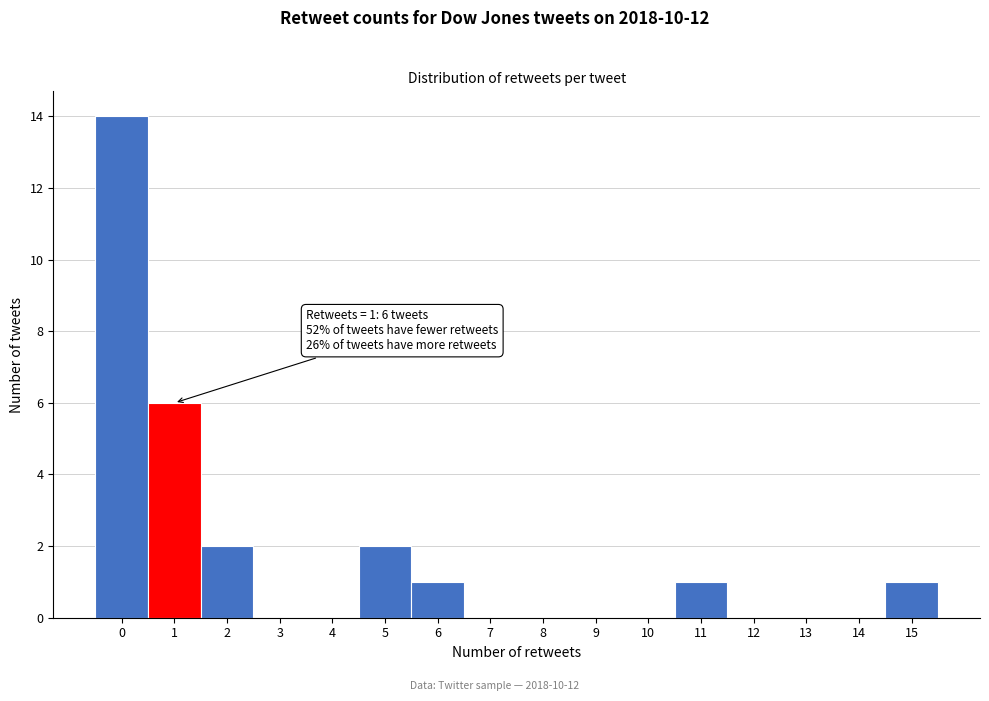

Over which range of the x-axis is the bar tallest?

-0.5 to 0.5